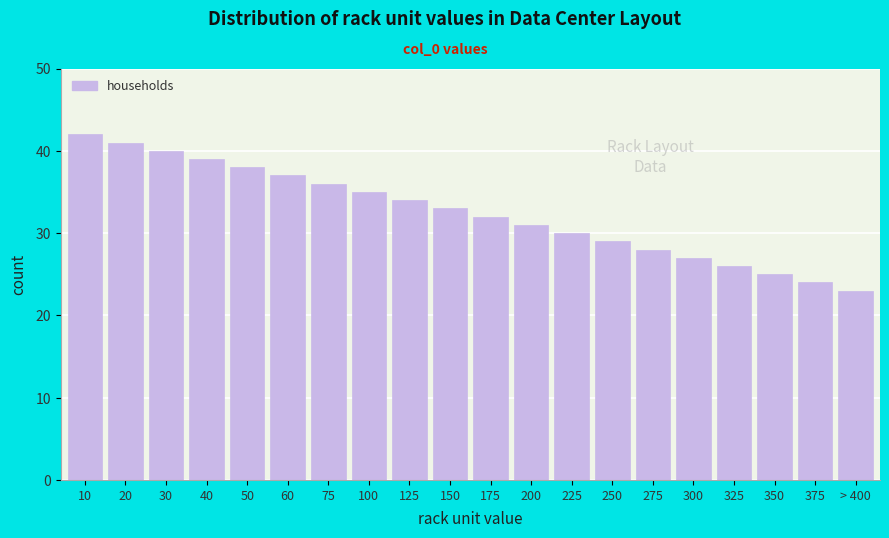

Reading right to left, what are all the values shown in this chart?

23	24	25	26	27	28	29	30	31	32	33	34	35	36	37	38	39	40	41	42